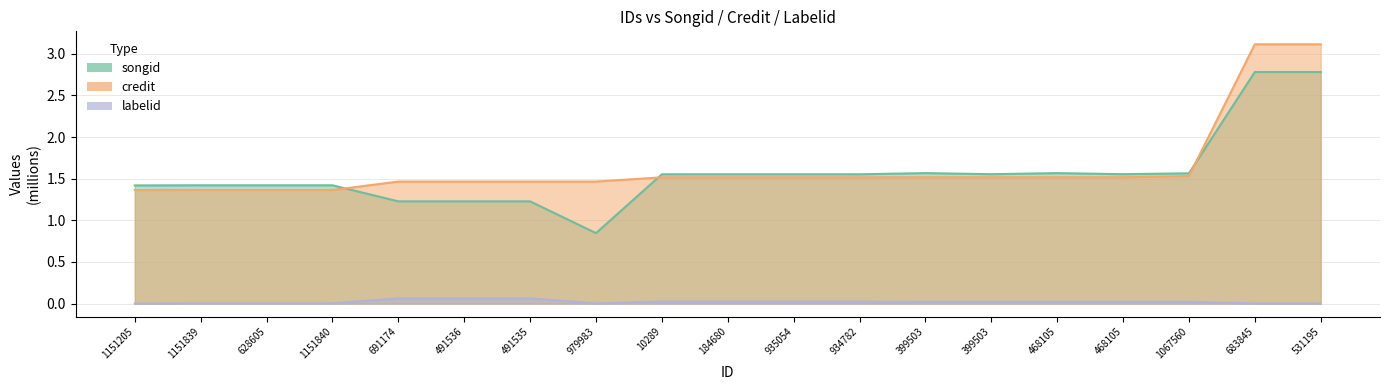

Reading left to right, transcribe all the data shown in this chart.

songid: 1151205=1.4	1151839=1.4	628605=1.4	1151840=1.4	691174=1.2	491536=1.2	491535=1.2	979983=0.8	10289=1.6	184680=1.6	935054=1.6	934782=1.6	399503=1.6	399503=1.6	468105=1.6	468105=1.6	1067560=1.6	683845=2.8	531195=2.8
credit: 1151205=1.4	1151839=1.4	628605=1.4	1151840=1.4	691174=1.5	491536=1.5	491535=1.5	979983=1.5	10289=1.5	184680=1.5	935054=1.5	934782=1.5	399503=1.5	399503=1.5	468105=1.5	468105=1.5	1067560=1.5	683845=3.1	531195=3.1
labelid: 1151205=0.0	1151839=0.0	628605=0.0	1151840=0.0	691174=0.1	491536=0.1	491535=0.1	979983=0.0	10289=0.0	184680=0.0	935054=0.0	934782=0.0	399503=0.0	399503=0.0	468105=0.0	468105=0.0	1067560=0.0	683845=0.0	531195=0.0